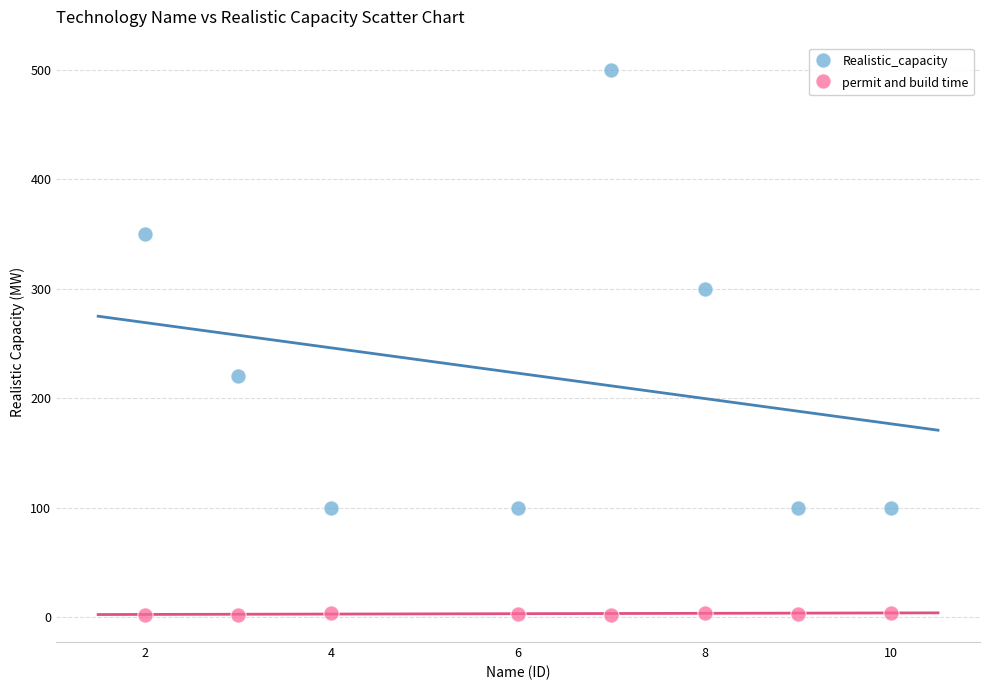

Across all series, what Y value is closest to 251?

220